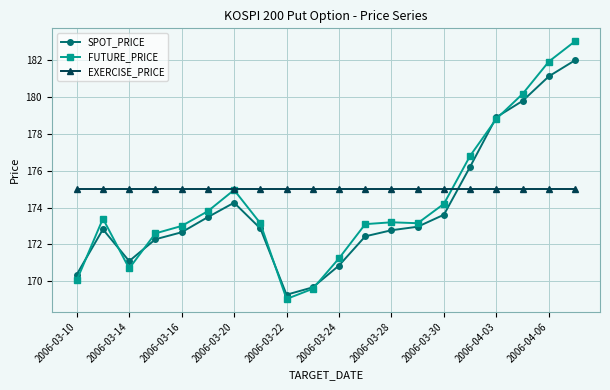

What is the highest value of the EXERCISE_PRICE series?

175.0